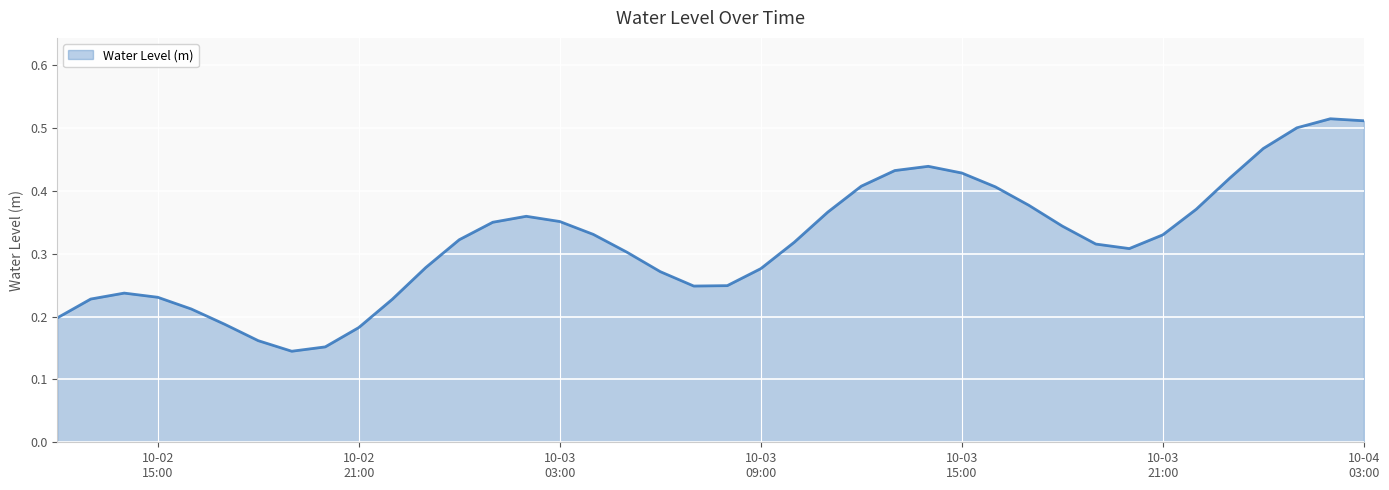

How many lines are shown in the chart?

1